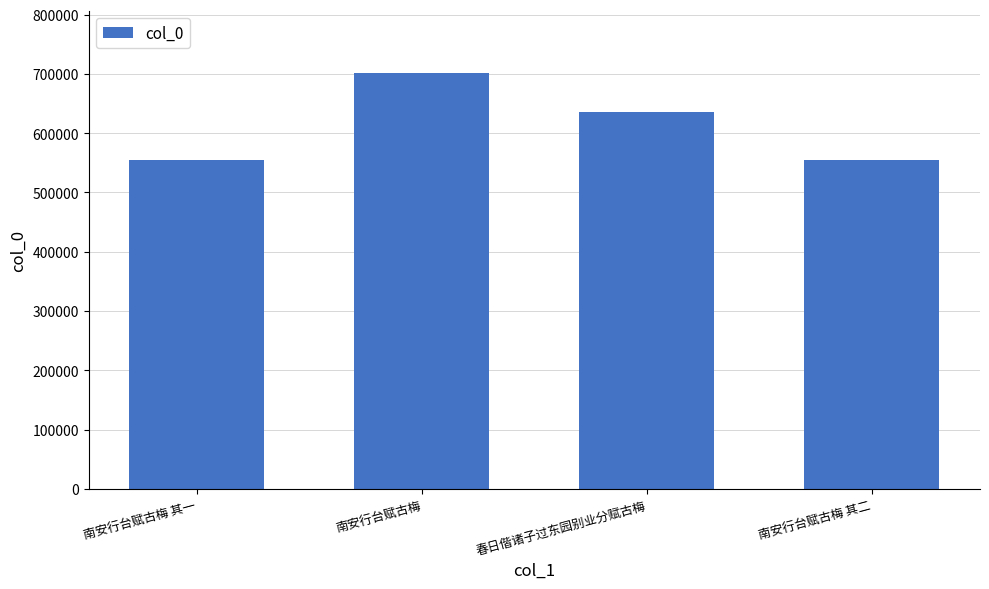

How many bars are there in total?

4